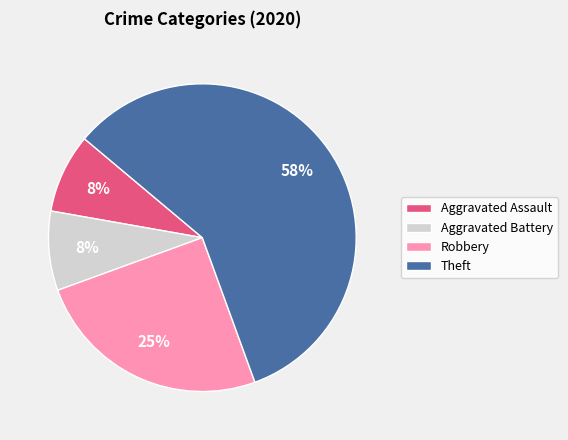

What is the ratio of the value at Aggravated Battery to the value at Aggravated Assault?

1.0